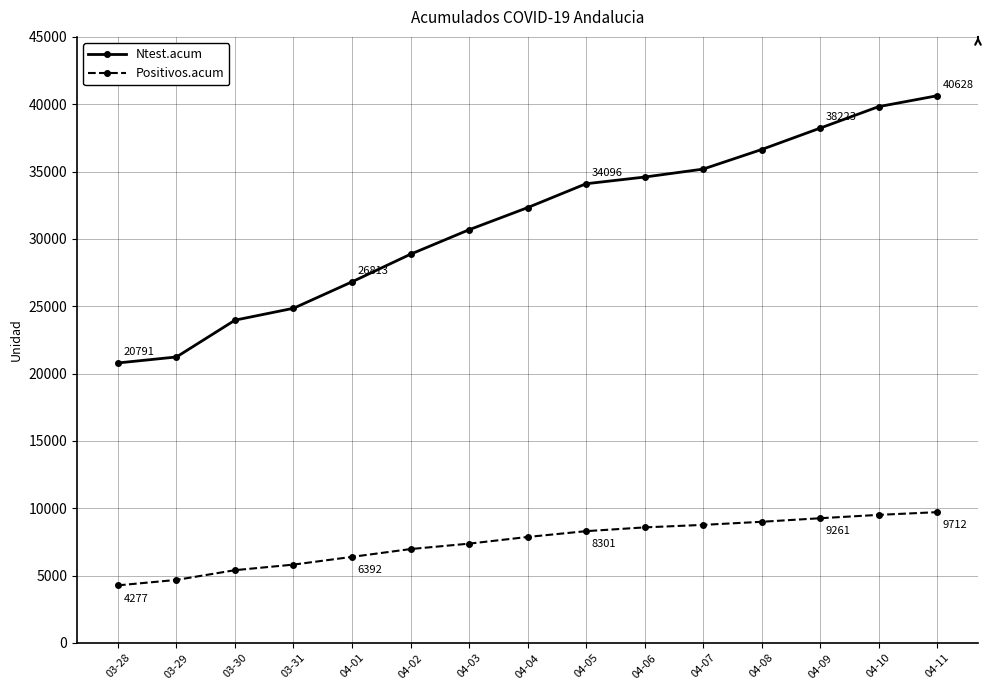

Which series has the widest spread of values?

Ntest.acum